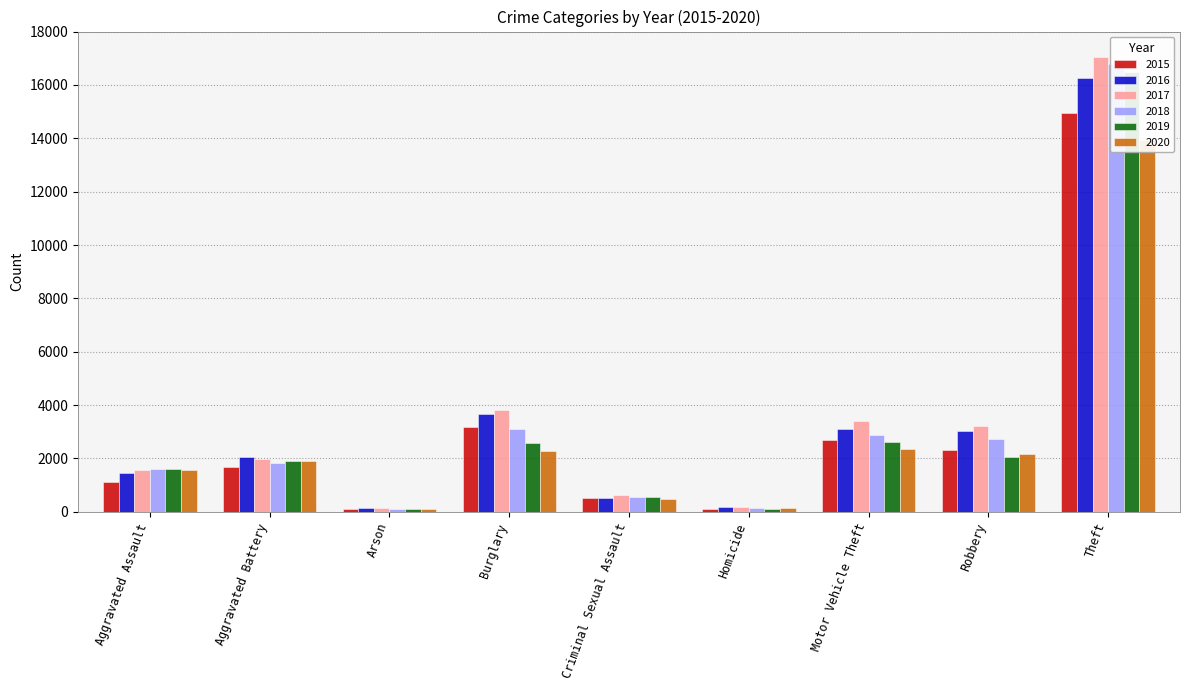

The 2018 series shows 4912 at Robbery. True or false?

False